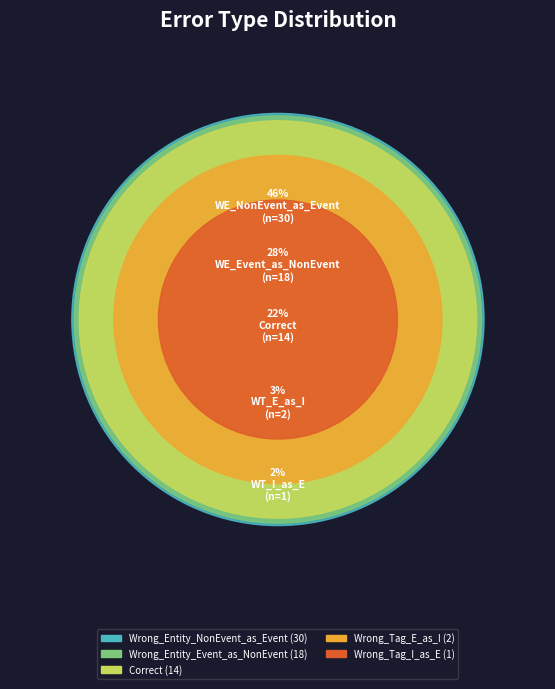

To the nearest percent, what percentage of the pie is Correct?

22%